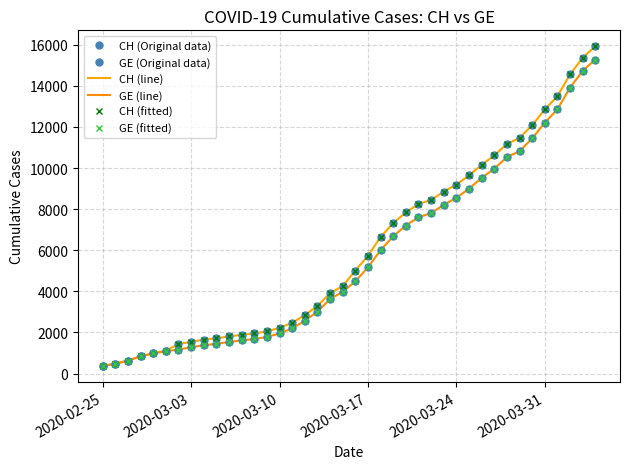

True or false: CH (fitted) has more than 2 interior local peaks.

False